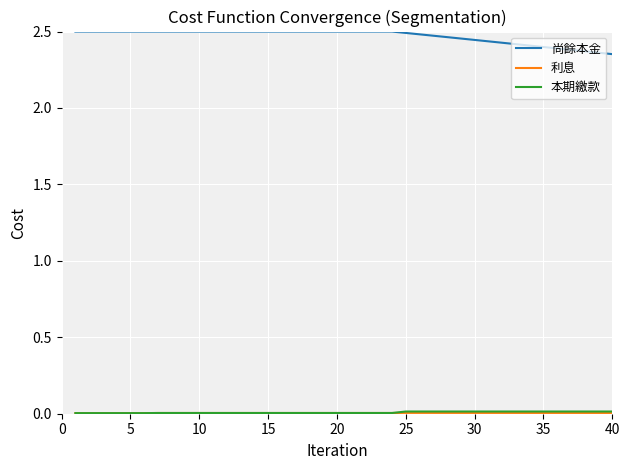

Is this an area chart (filled region under the line)?

No